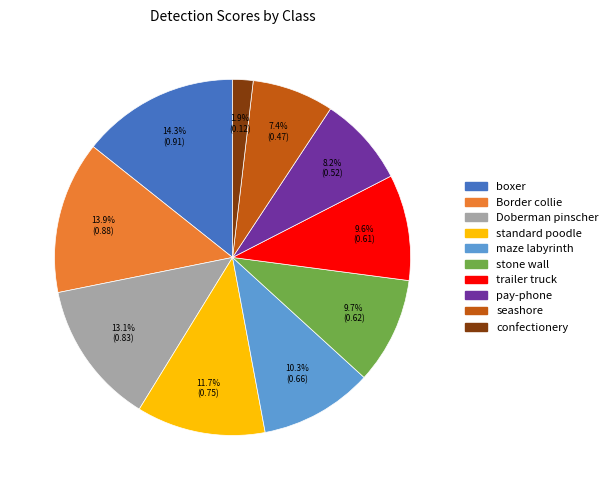

The standard poodle slice represents 12% of the pie. True or false?

True